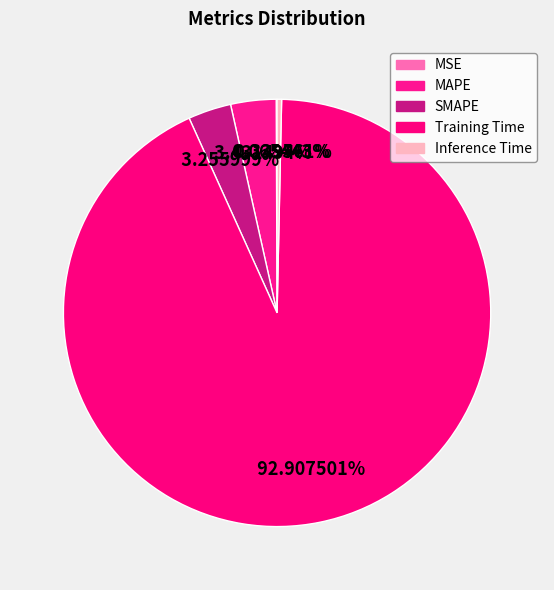

Is there a majority slice in this chart?

Yes